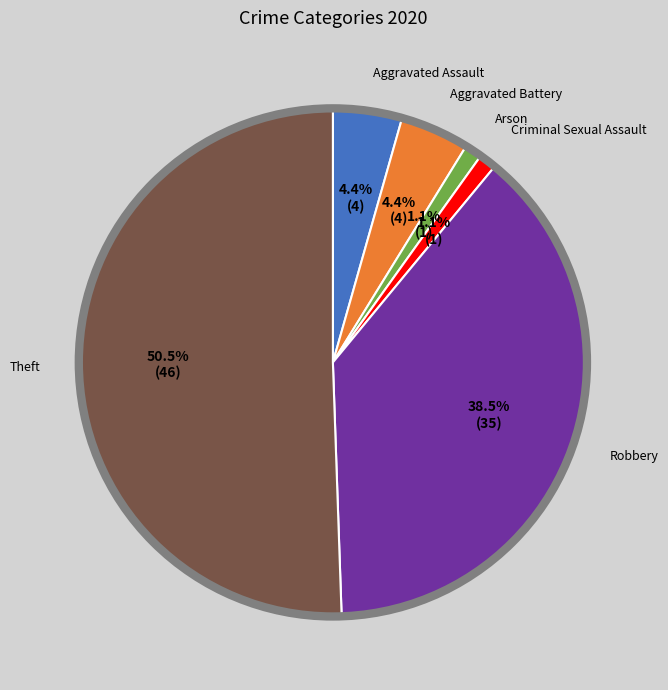

Which category has the biggest portion of the pie?

Theft